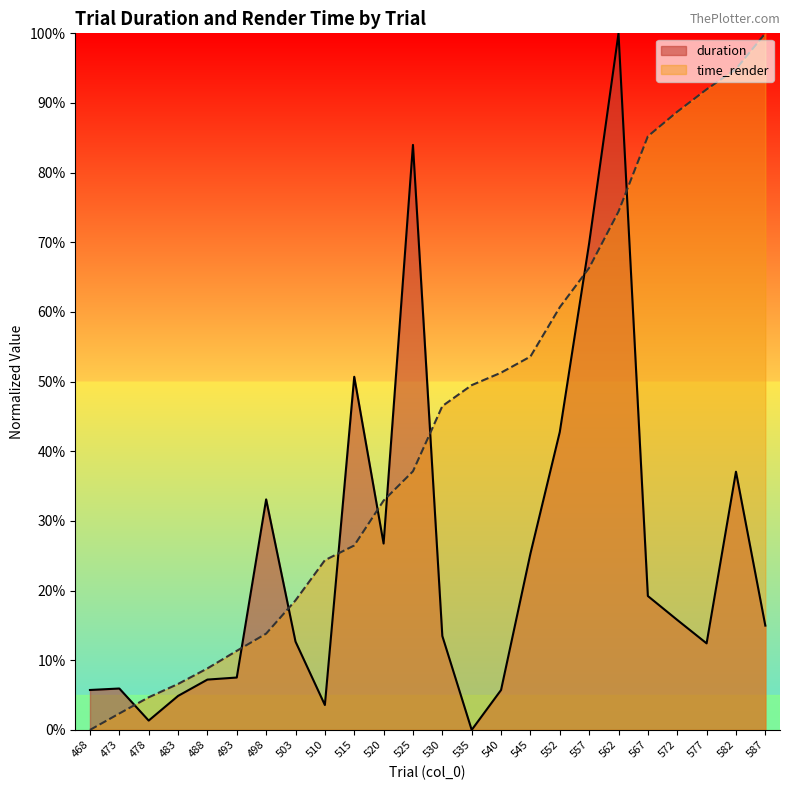

What is the maximum value for duration?

100.0